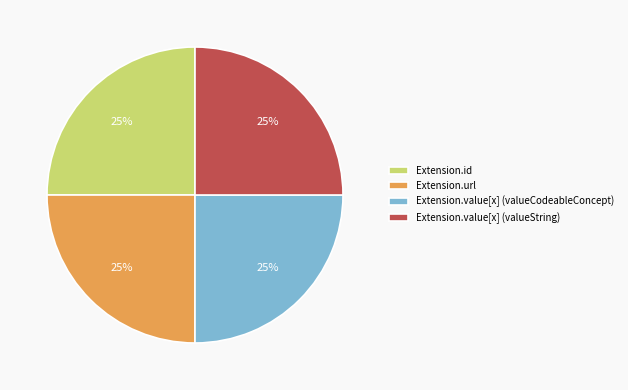

How many segments does this pie chart have?

4